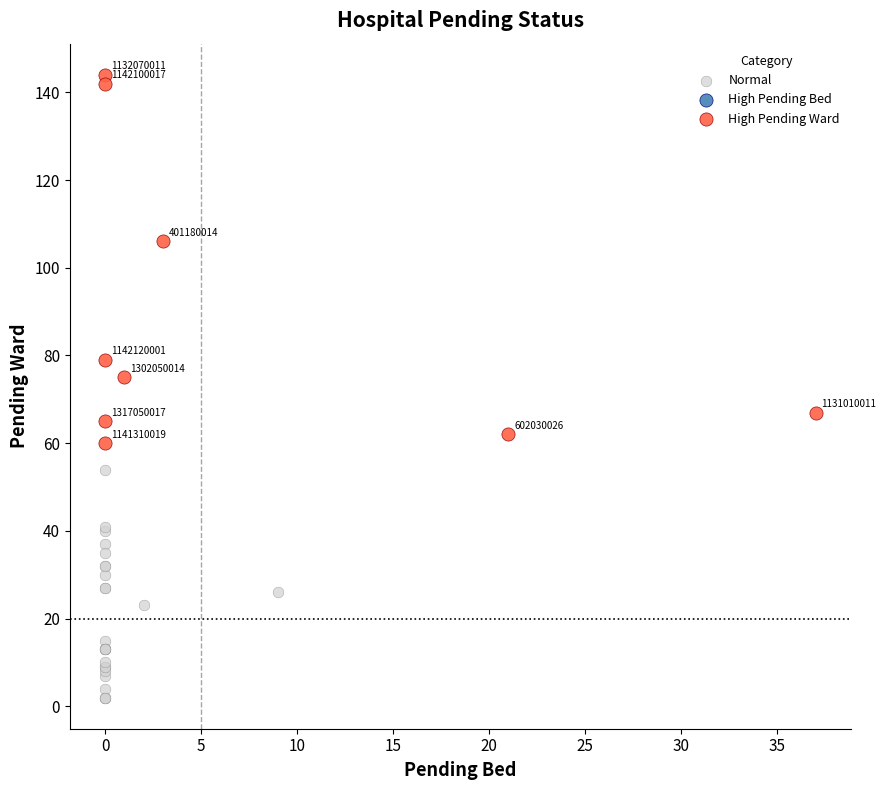

Which series contains the lowest Y value?

Normal